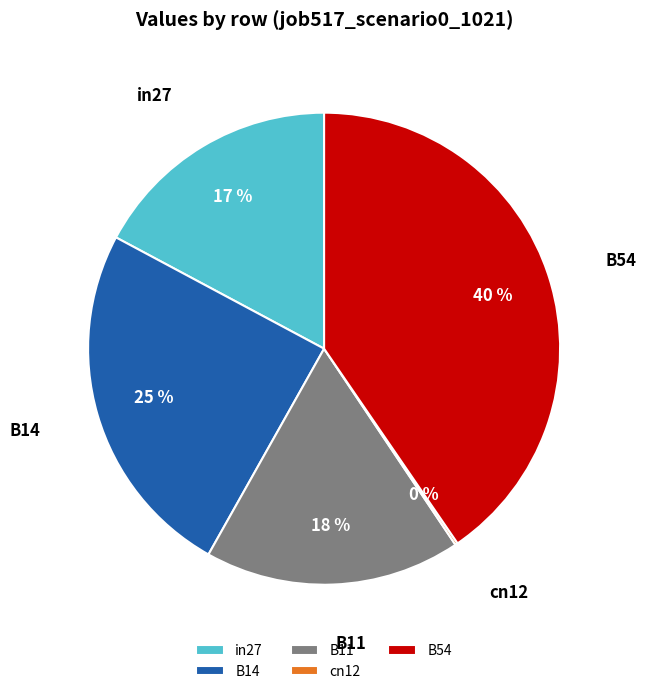

To the nearest percent, what percentage of the pie is B11?

18%